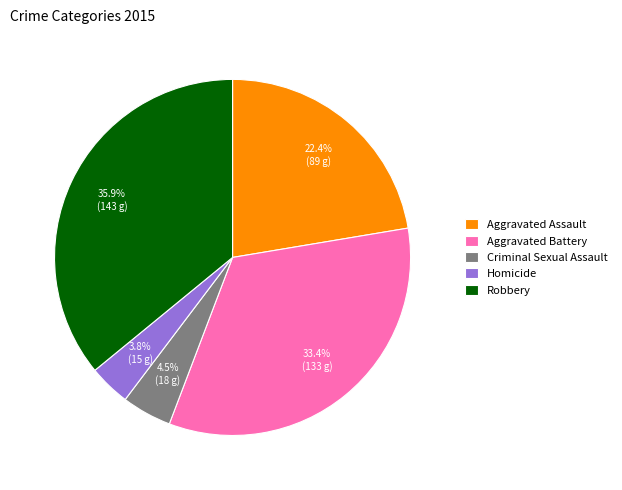

What is the smallest slice in the pie chart?

Homicide